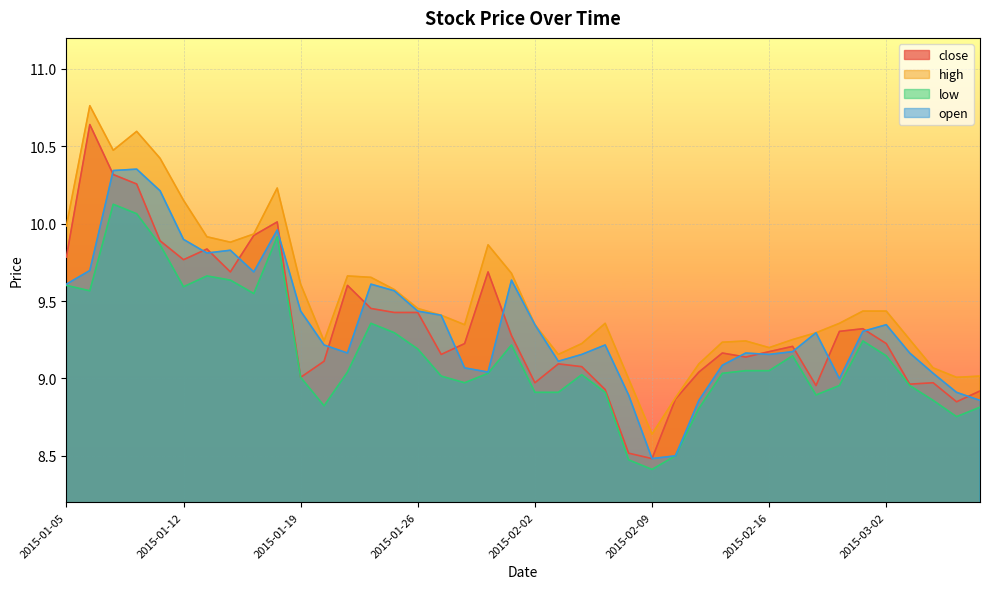

Which series has the widest spread of values?

close